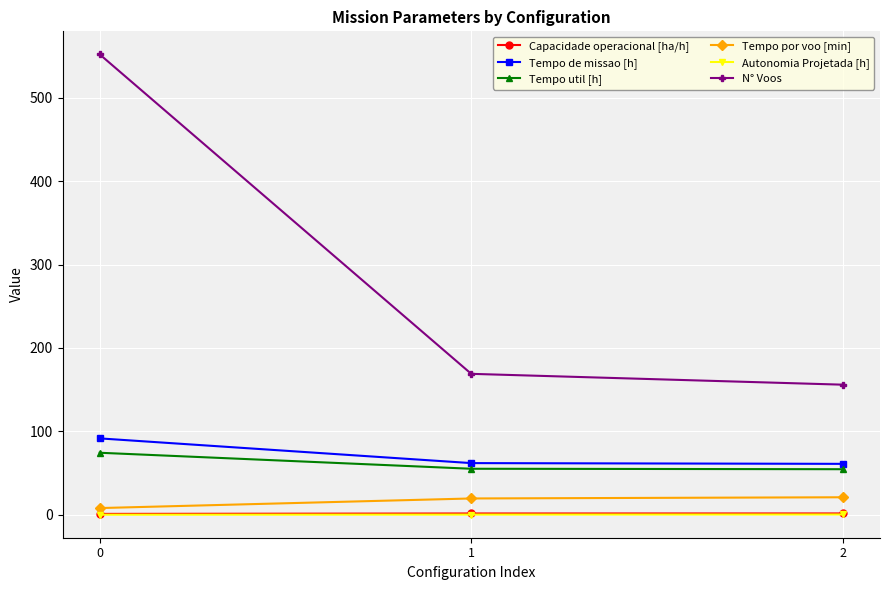

Is the value of Tempo por voo [min] at 0 greater than the value of Tempo de missao [h] at 1?

No